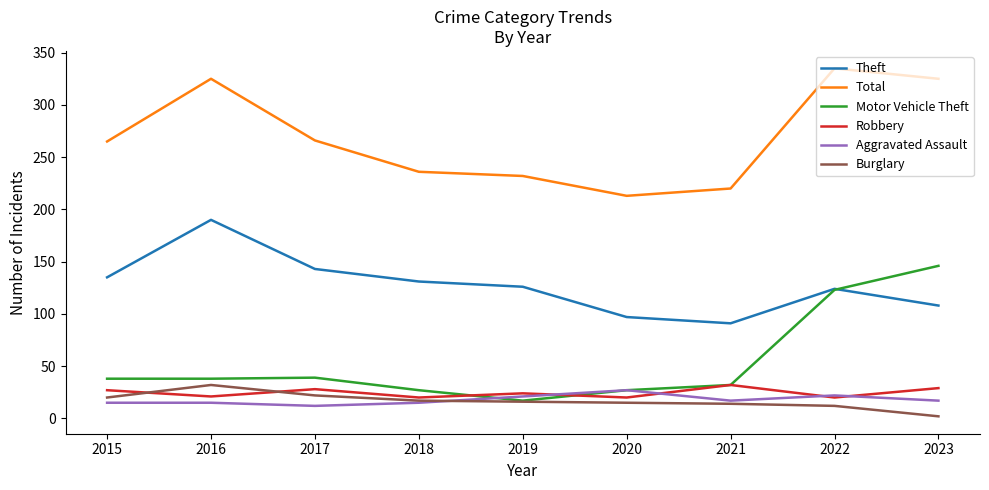

True or false: Motor Vehicle Theft and Total cross at least once.

False